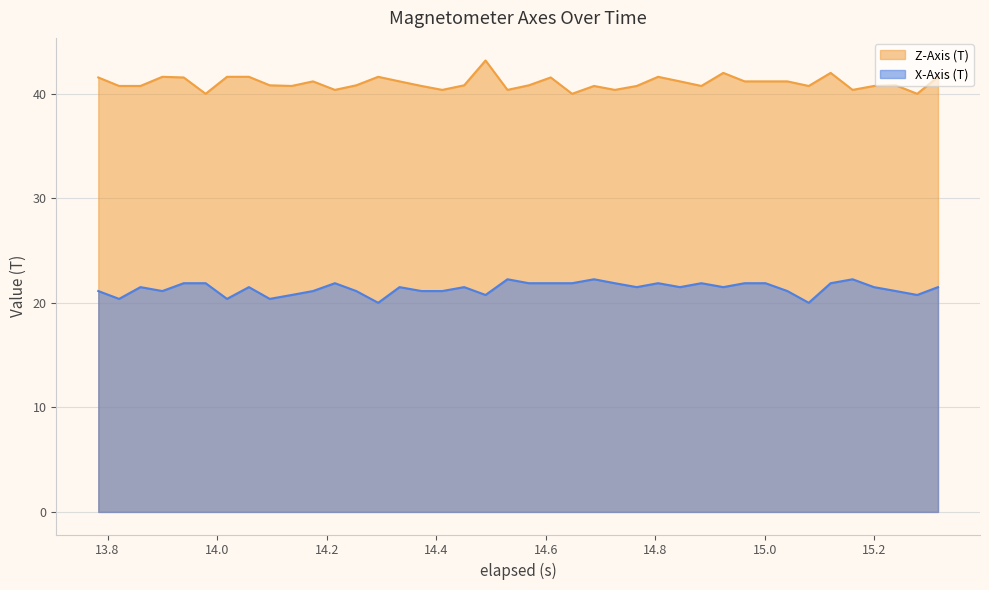

What is the smallest value displayed?

20.0